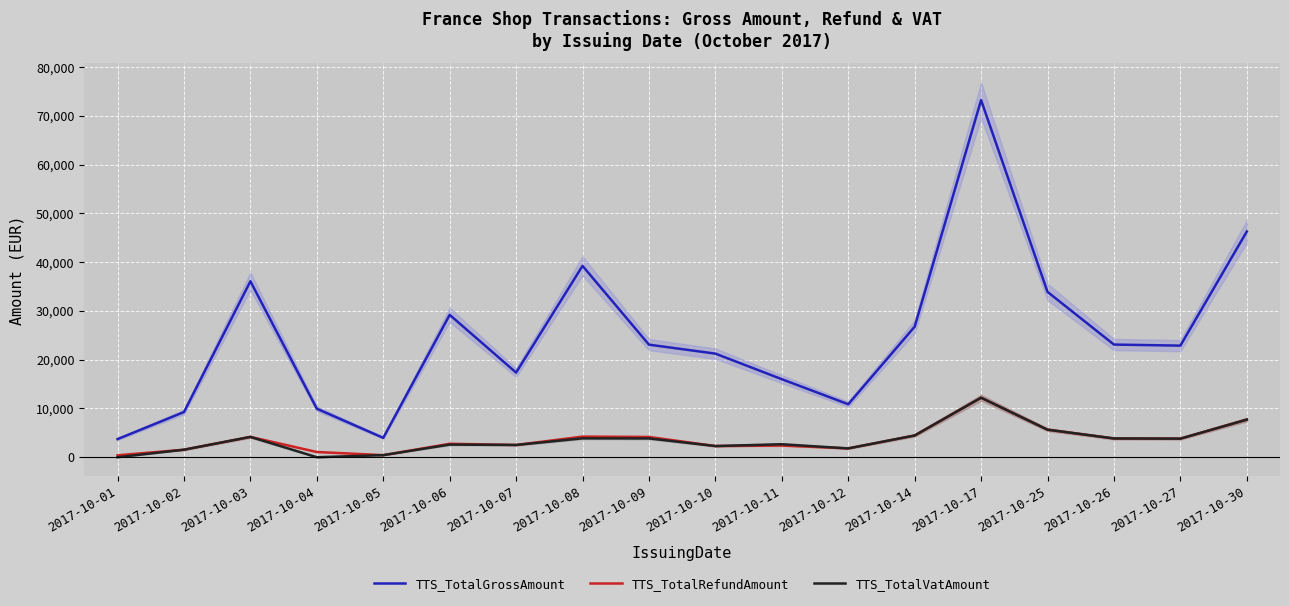

Which series has the widest spread of values?

TTS_TotalGrossAmount